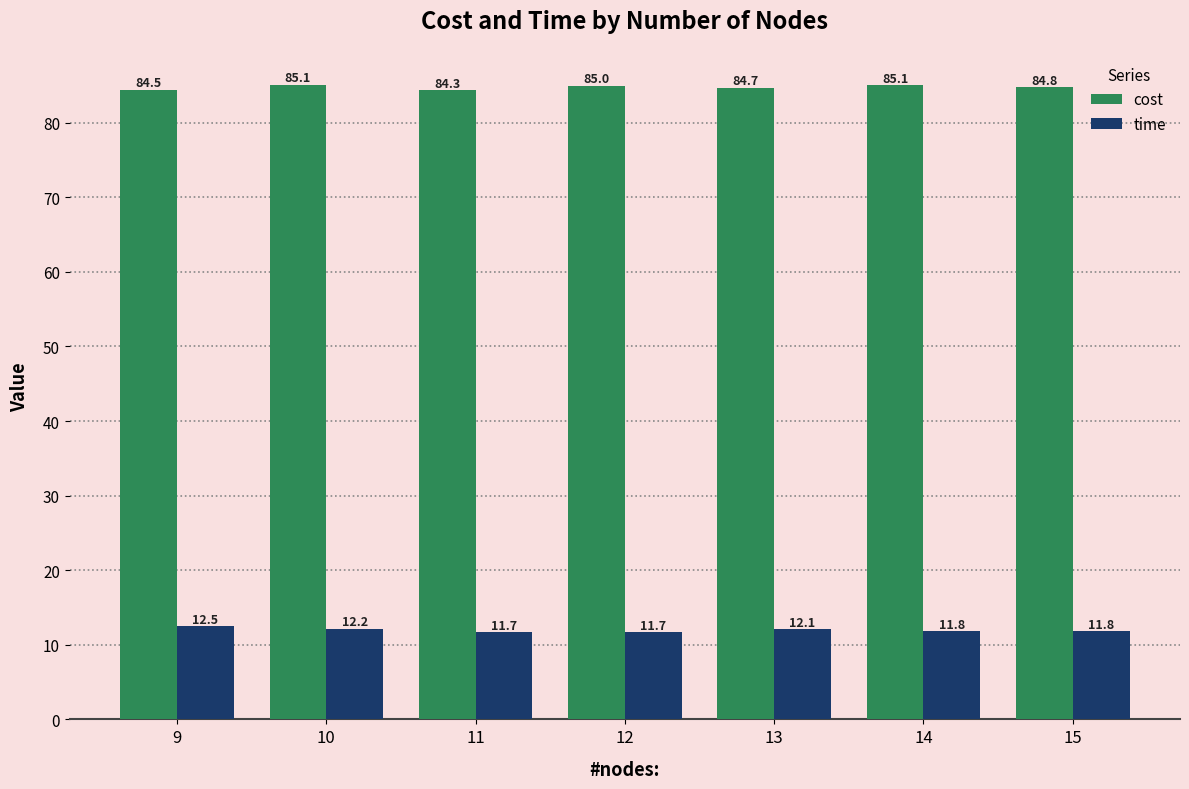

What is the highest value of the time series?

12.5